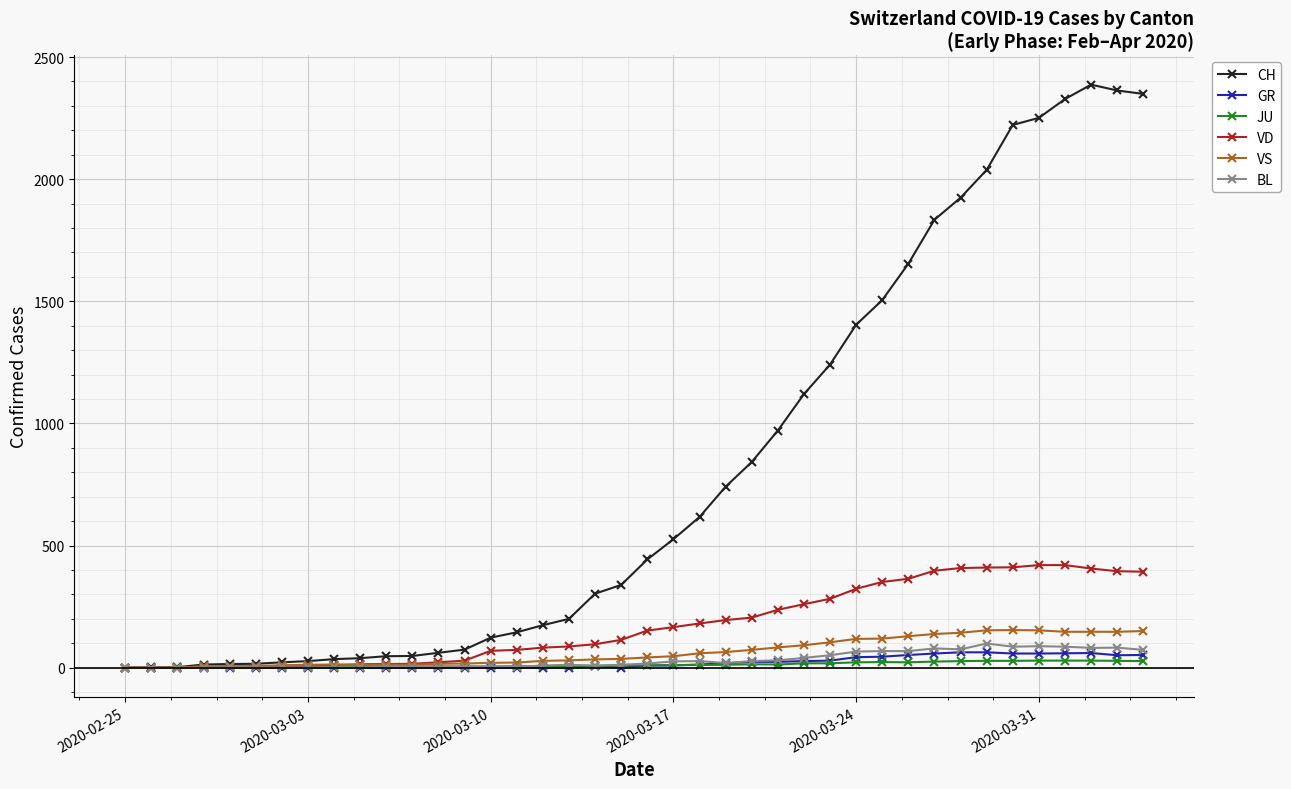

True or false: GR has more than 1 interior local peaks.

True